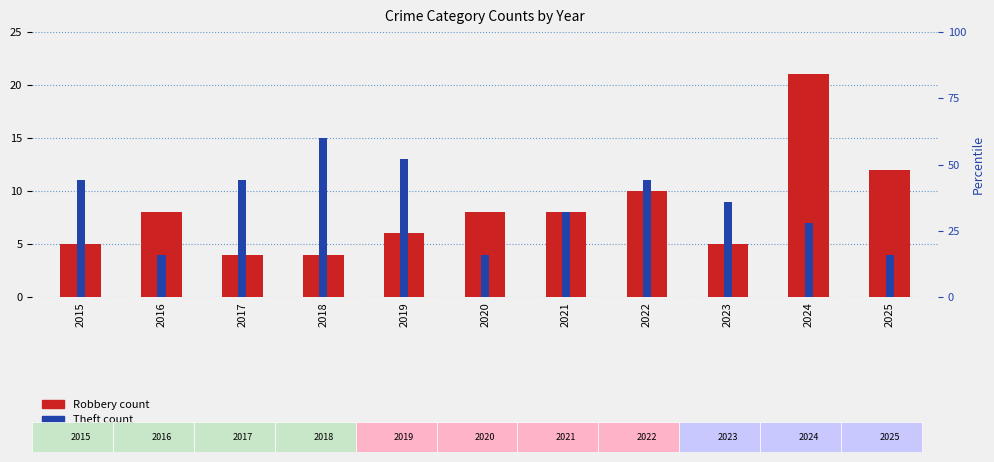

Rank the series by their average value, from lowest to highest.

Robbery, Theft